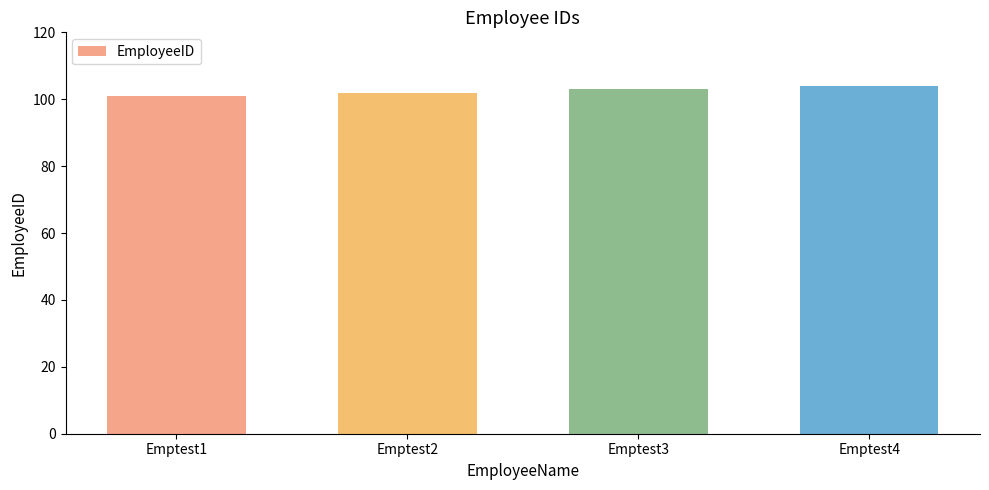

Reading left to right, list all the values displayed in this chart.

Emptest1=101	Emptest2=102	Emptest3=103	Emptest4=104